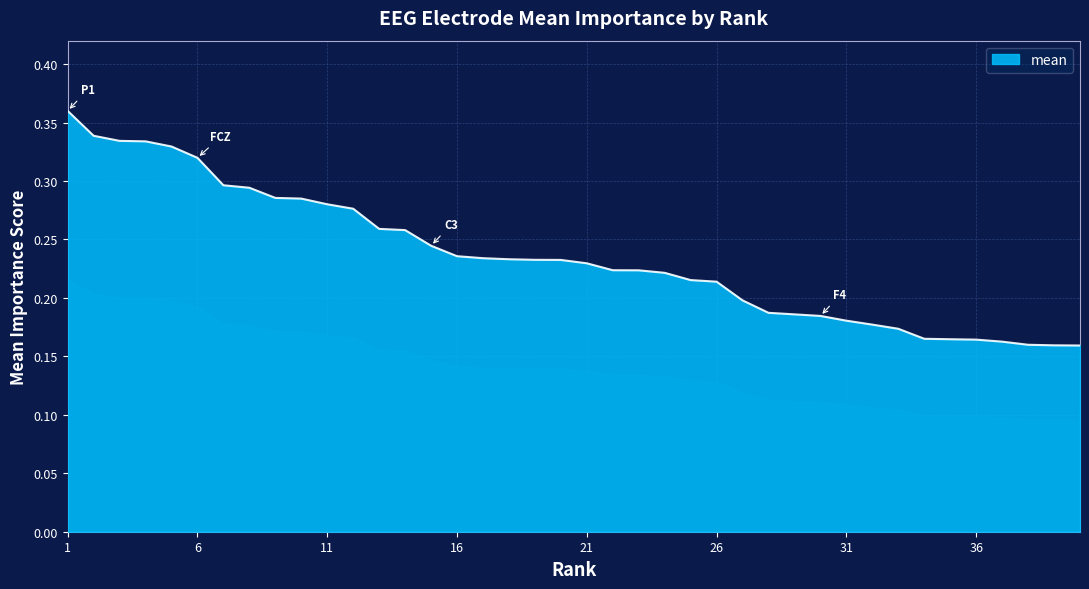

How many lines are shown in the chart?

1